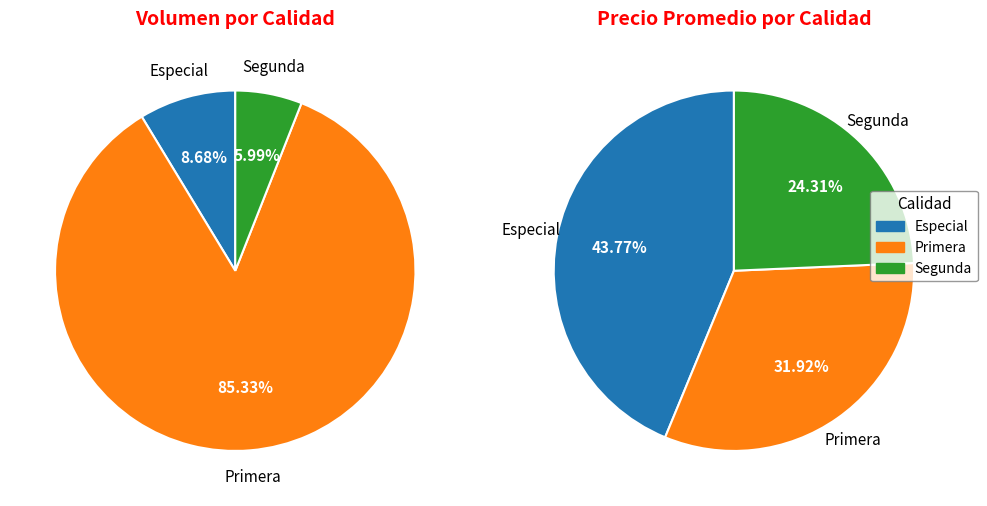

To the nearest percent, what portion does 8 represent?

2%